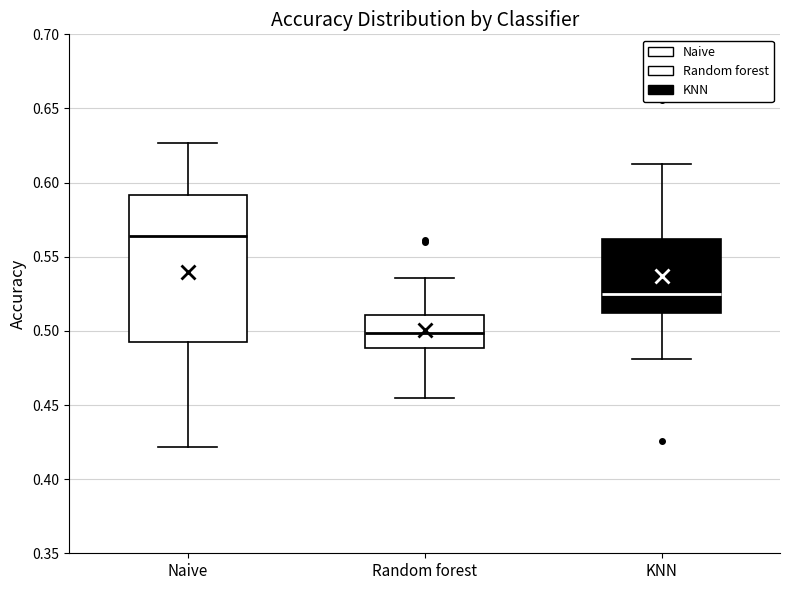

Which box is the tallest, from its lower edge to its upper edge?

Naive